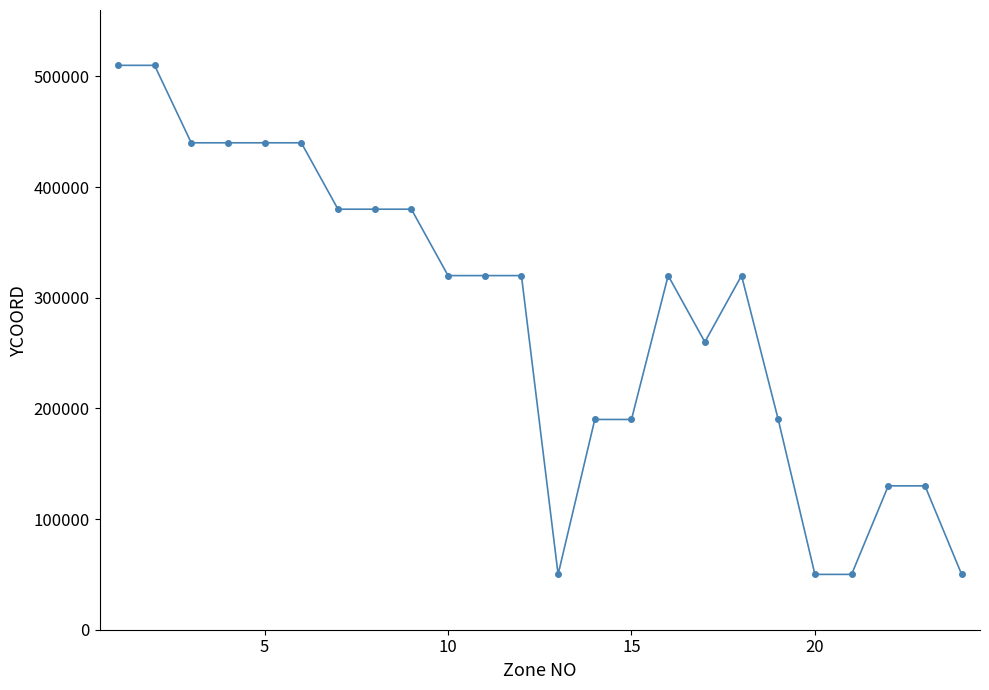

What is the value of the 22nd point from the left?

130000